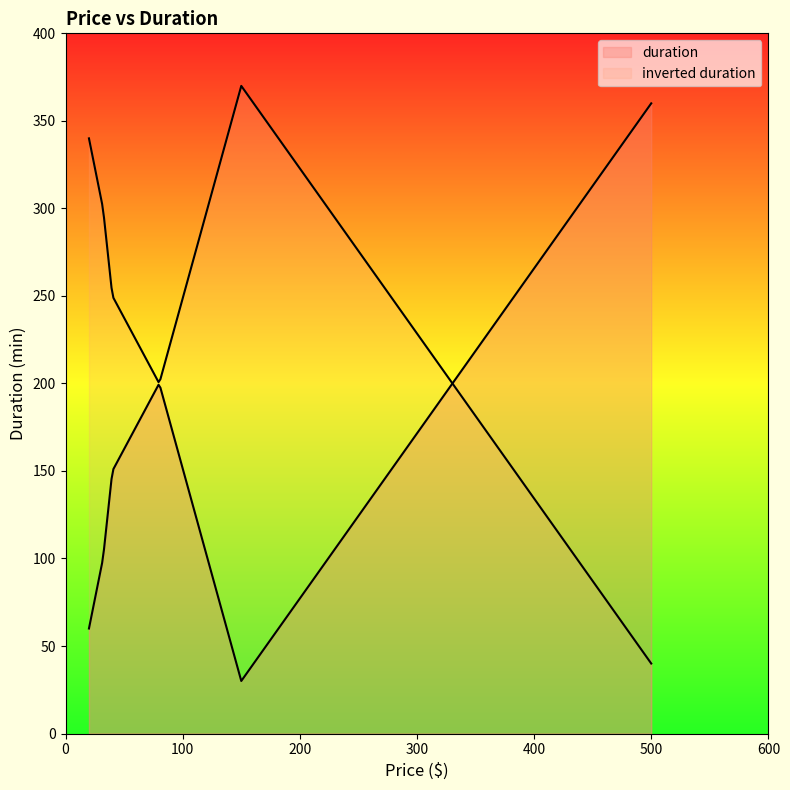

How many categories are shown in the chart?

9